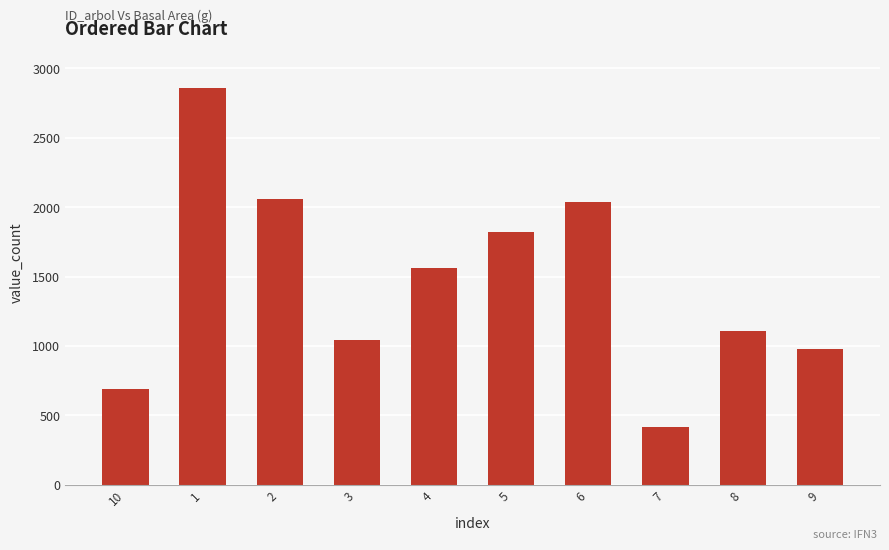

Is it true that the value at 3 is 527.9?

False